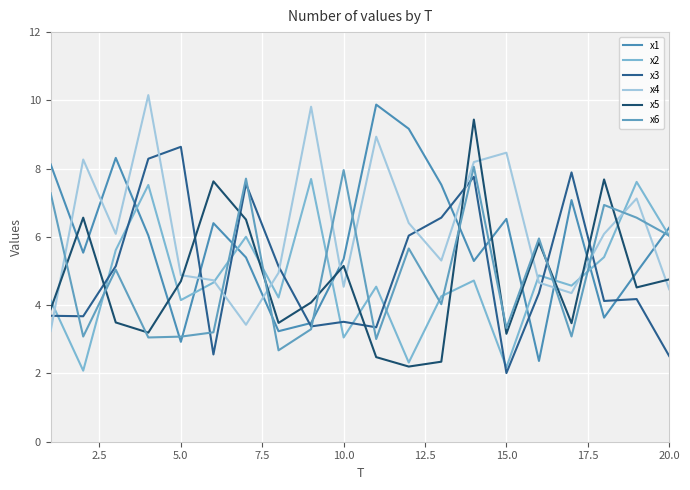

Does the chart have visible grid lines?

Yes